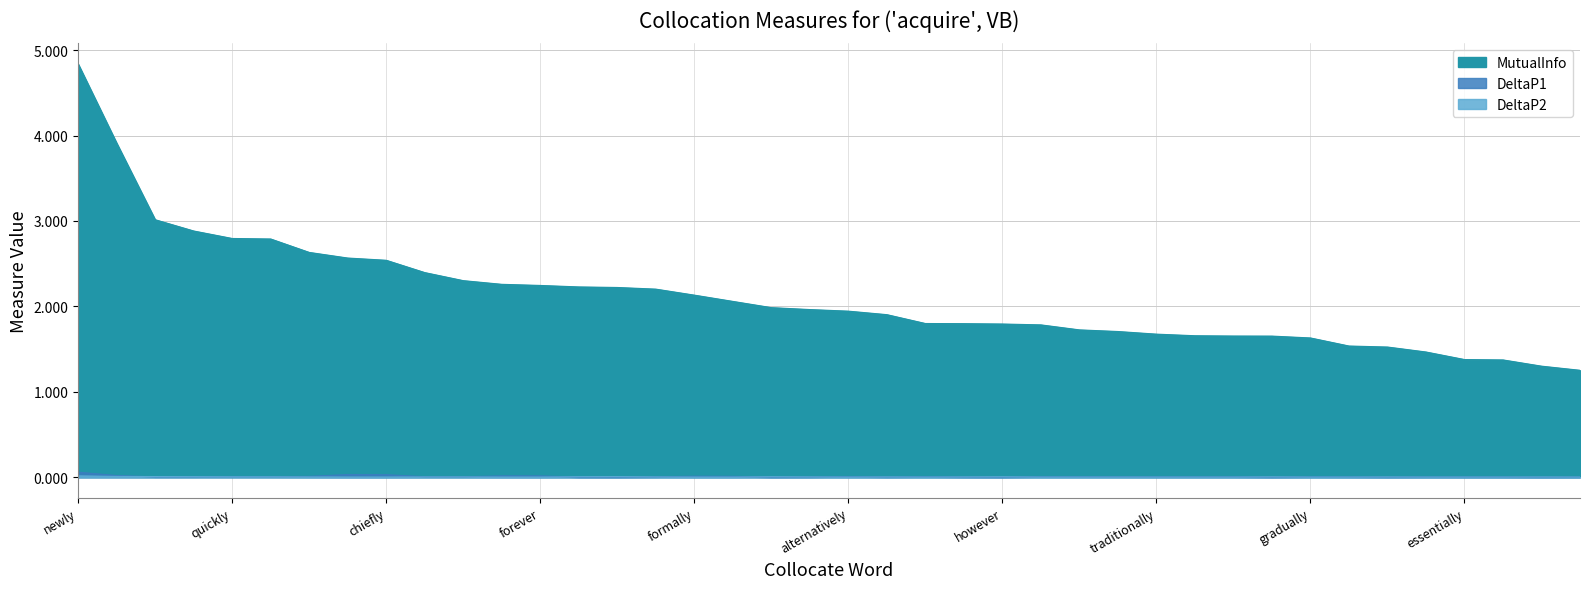

Is the value of DeltaP2 at newly greater than the value of MutualInfo at sometimes?

No